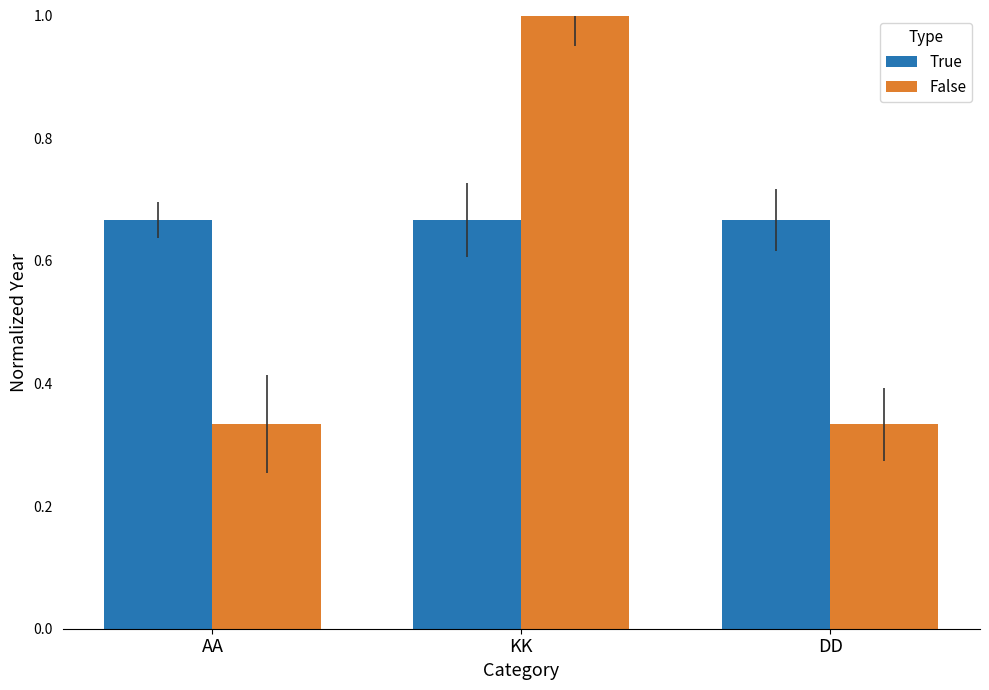

What is the sum of the True values at AA and KK?

1.3